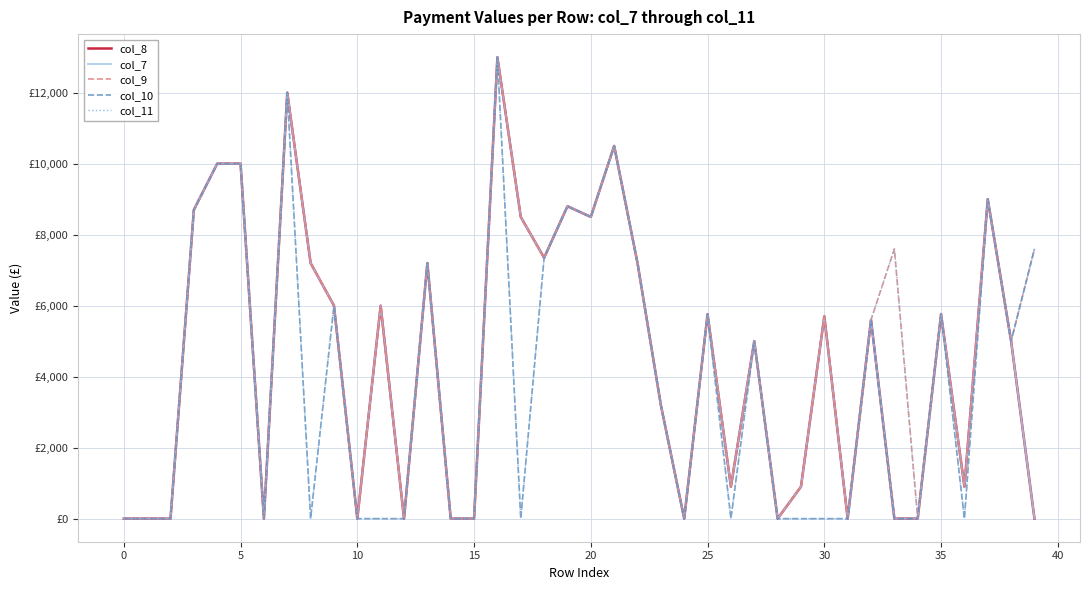

Does the chart display data point markers on the line(s)?

No